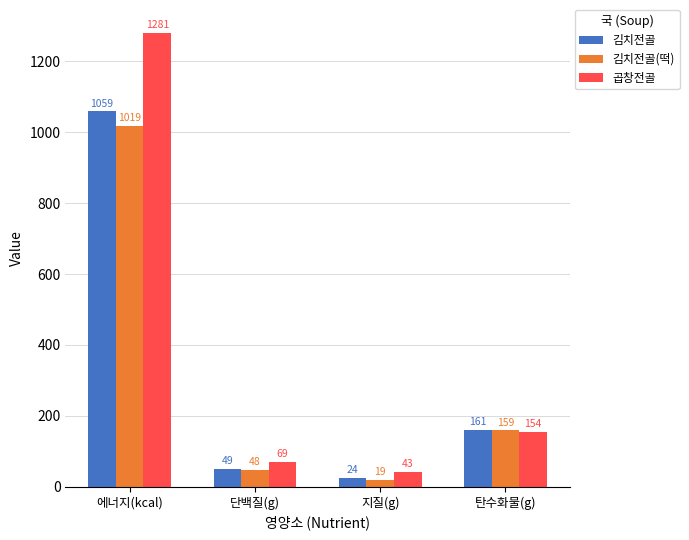

Where does the 곱창전골 series first go above 153?

에너지(kcal)